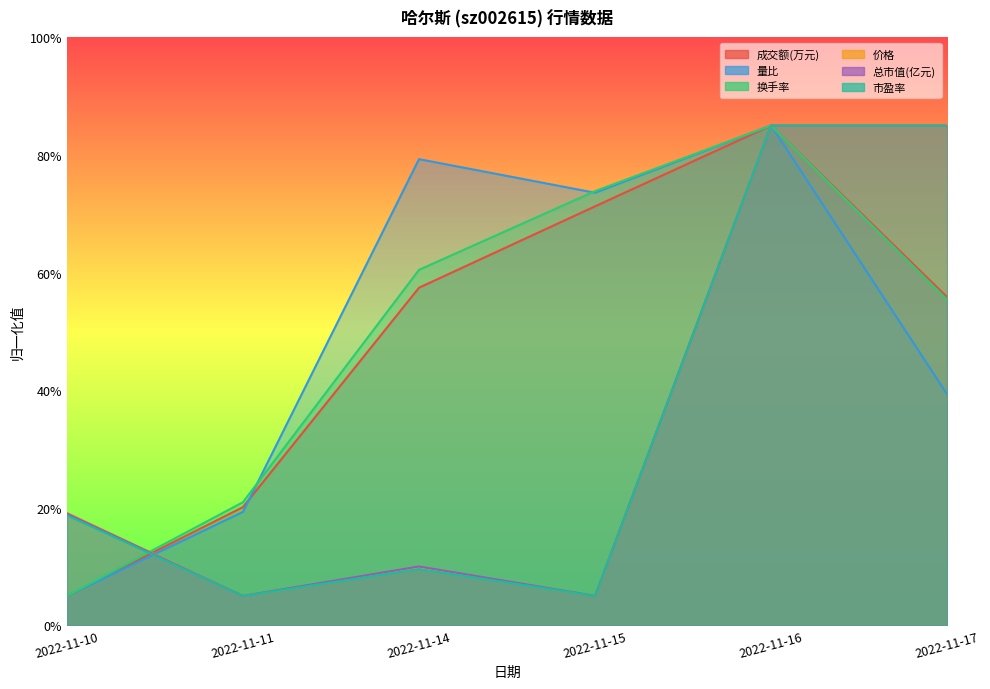

True or false: 量比 and 总市值(亿元) intersect in this chart.

True